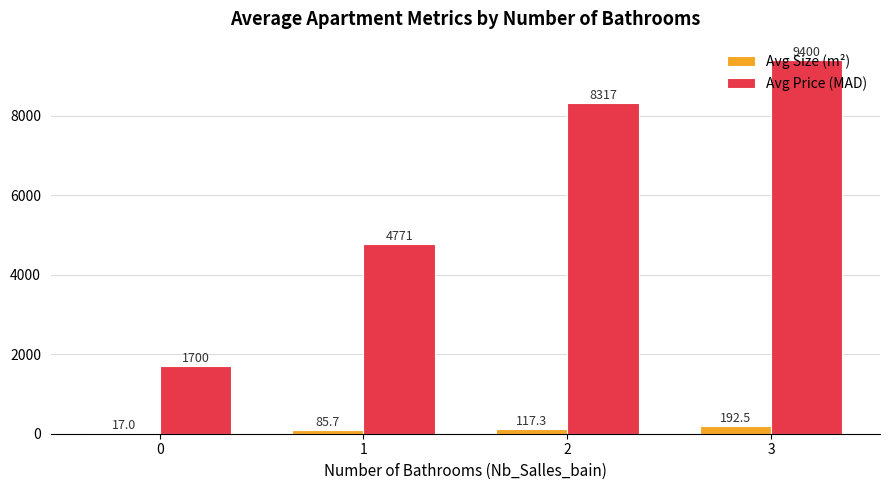

Is the value of Avg Price (MAD) at 0 greater than the value of Avg Size (m²) at 2?

Yes